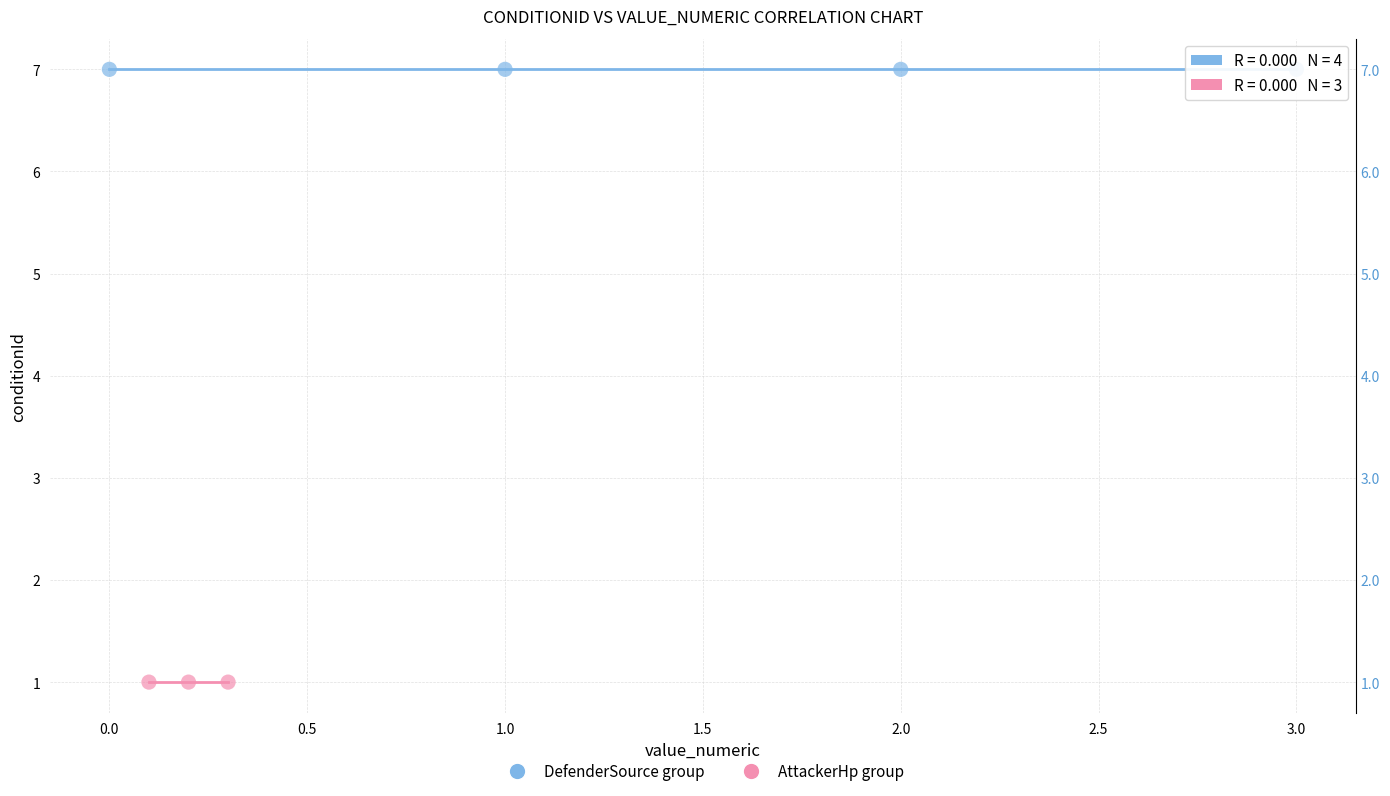

Which series reaches the minimum Y coordinate?

AttackerHp group